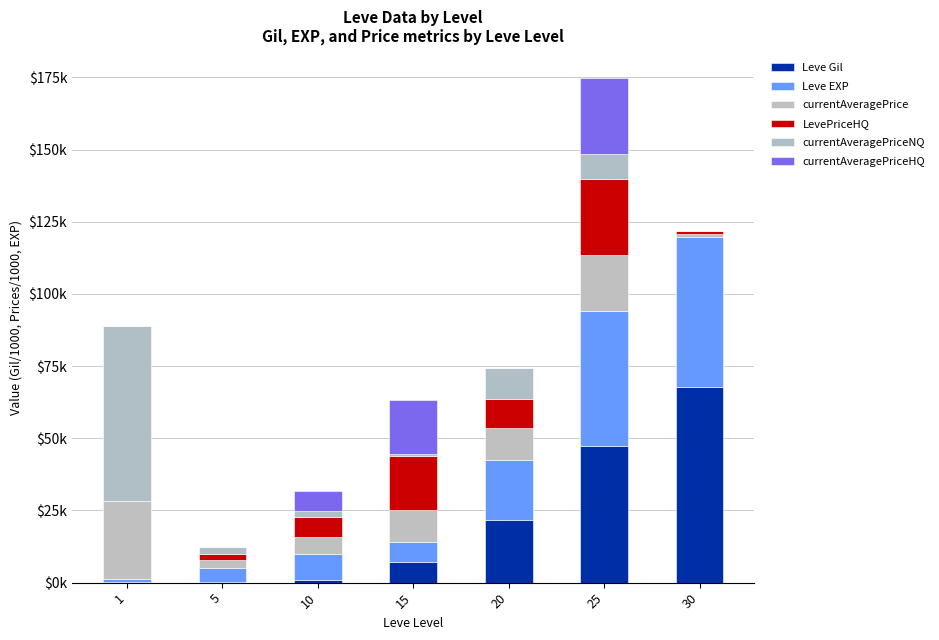

Where is LevePriceHQ nearest to the value 13?

20